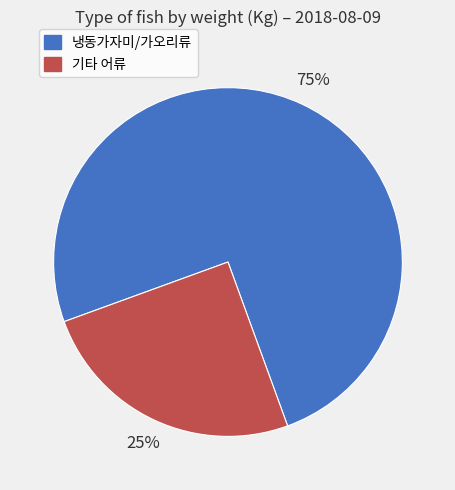

Is there a majority slice in this chart?

Yes